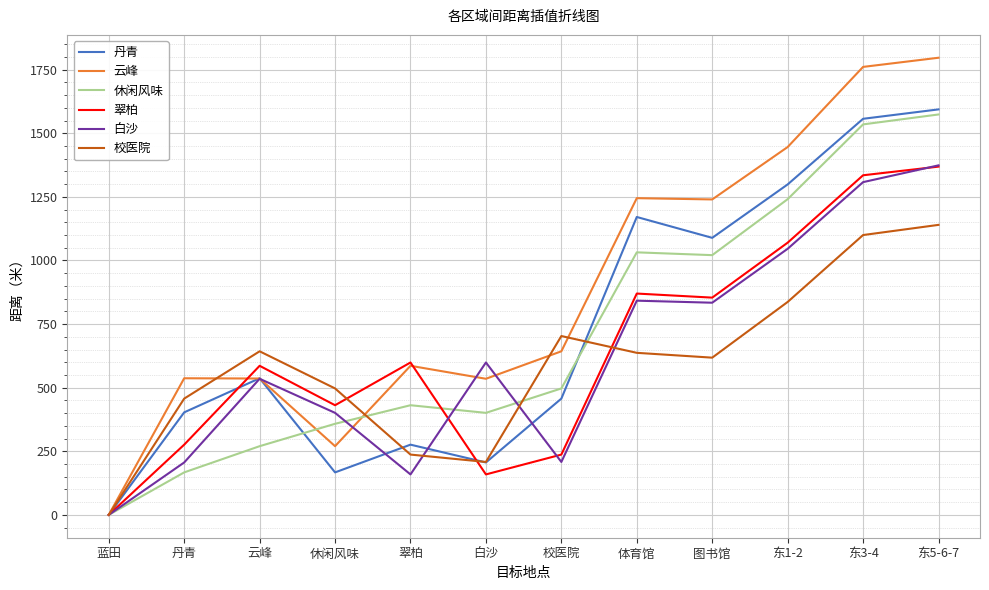

Which series has the largest total across all categories?

云峰